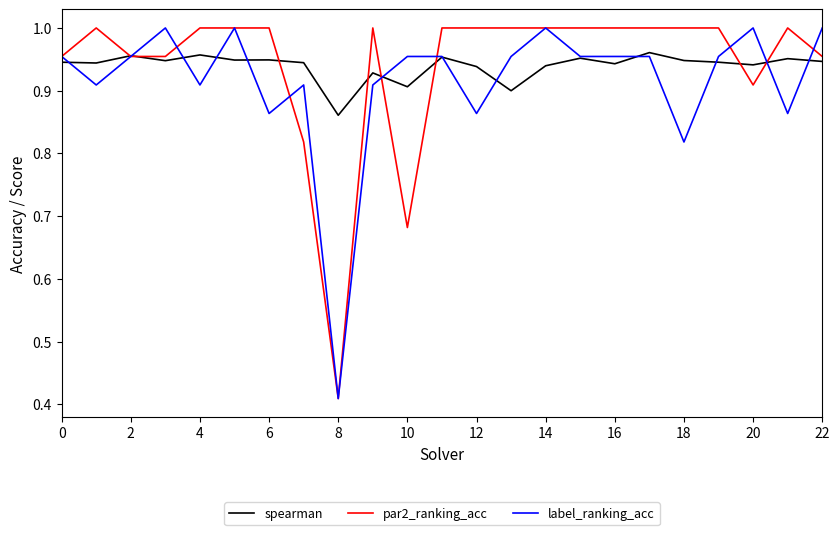

Which series has the largest total across all categories?

par2_ranking_acc